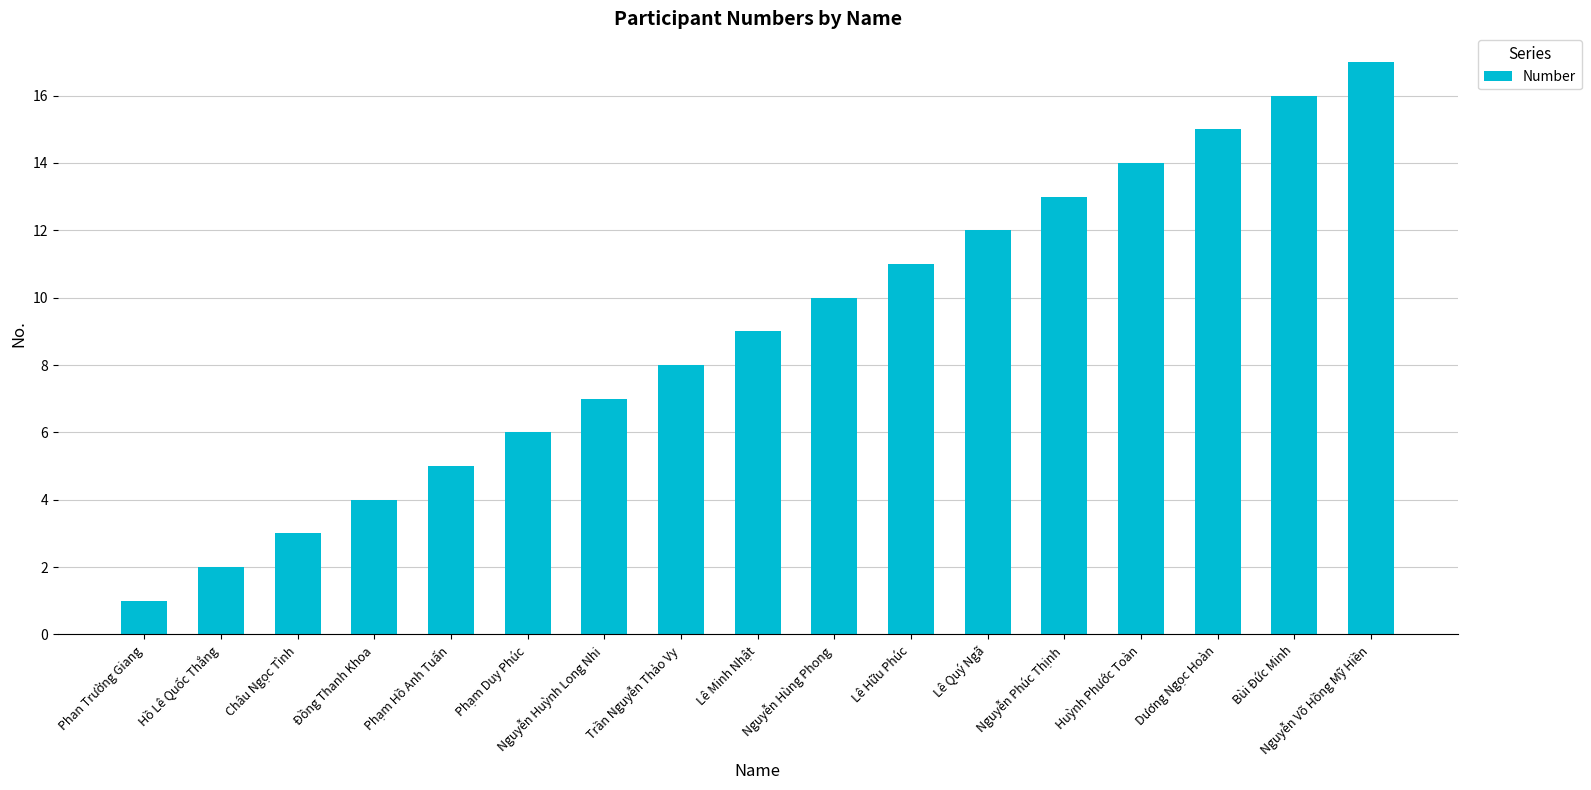

What is the ratio of the value at Phạm Hồ Anh Tuấn to the value at Bùi Đức Minh?

0.3